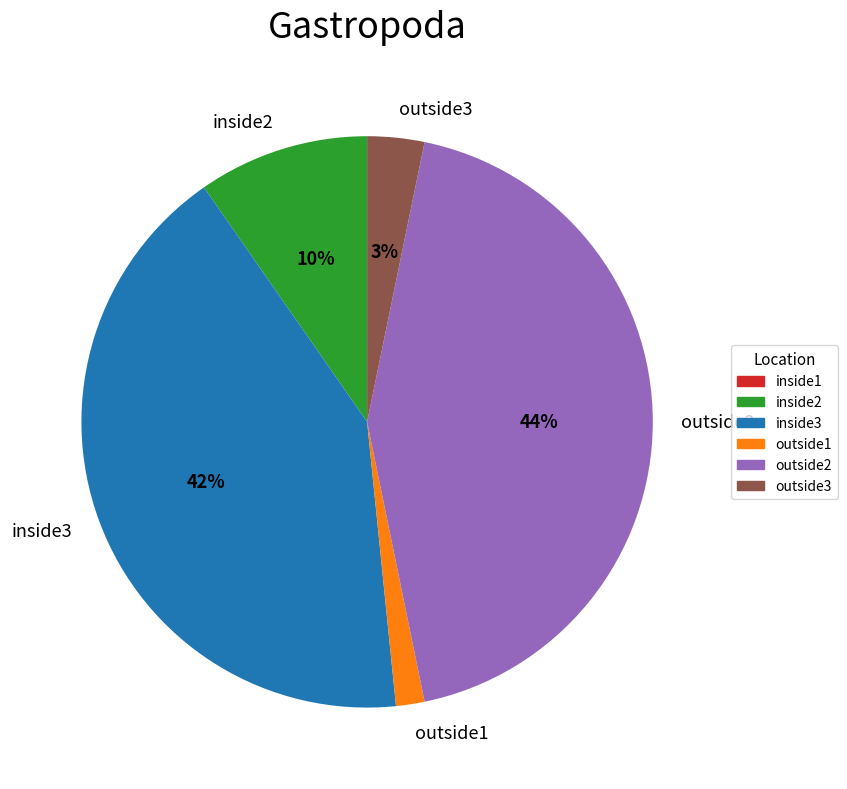

Rank the categories by value from highest to lowest.

outside2, inside3, inside2, outside3, outside1